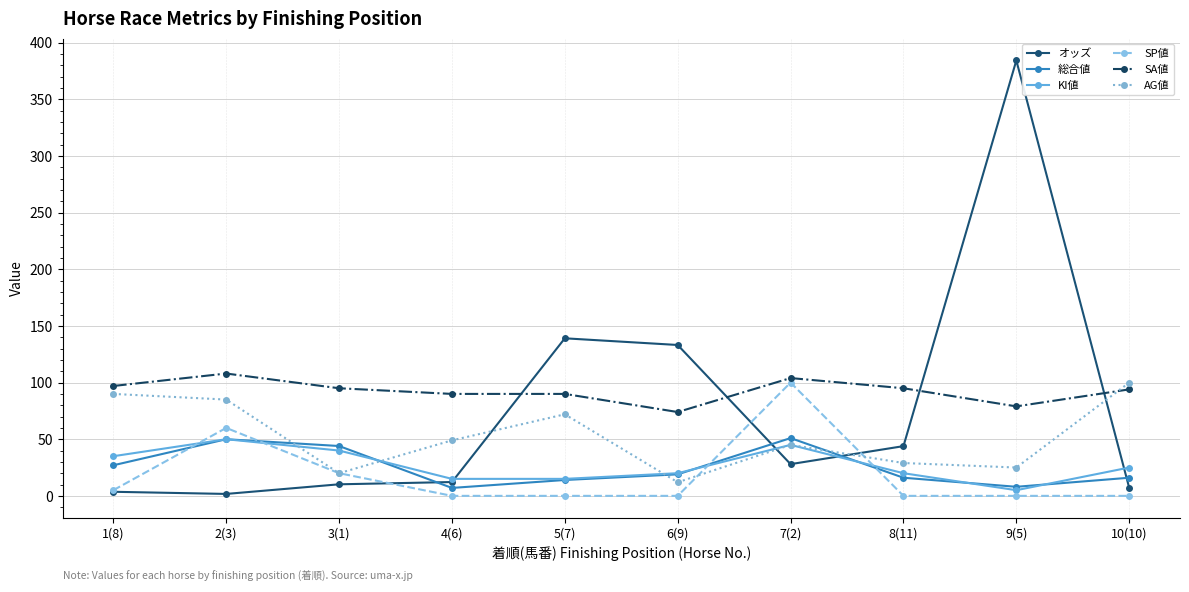

The value of SP値 at 4(6) is 0.0. True or false?

True